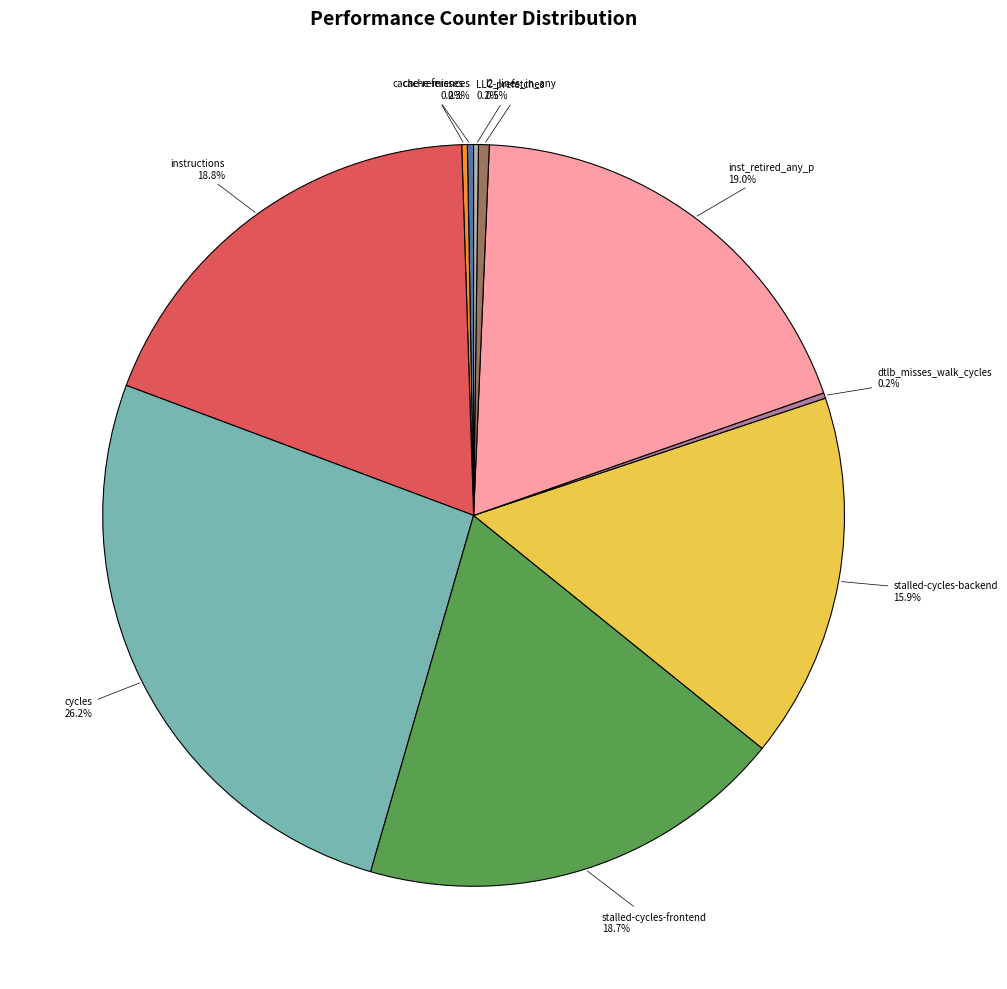

Is there any slice that represents more than half of the pie?

No